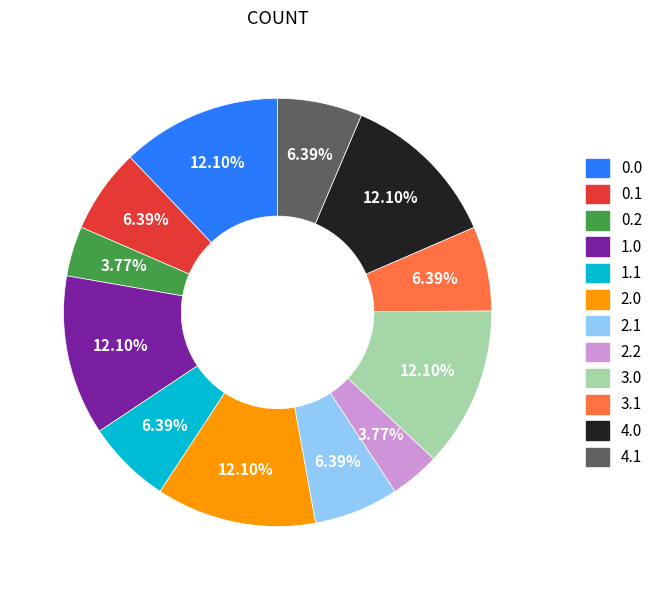

Is there any slice that represents more than half of the pie?

No